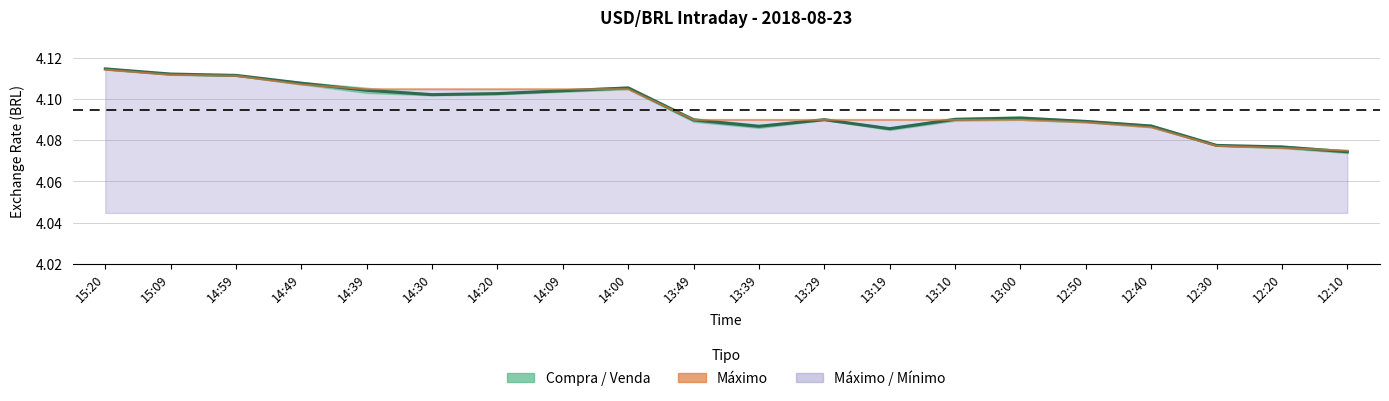

Is it true that Máximo equals 4.1 at 13:10?

True